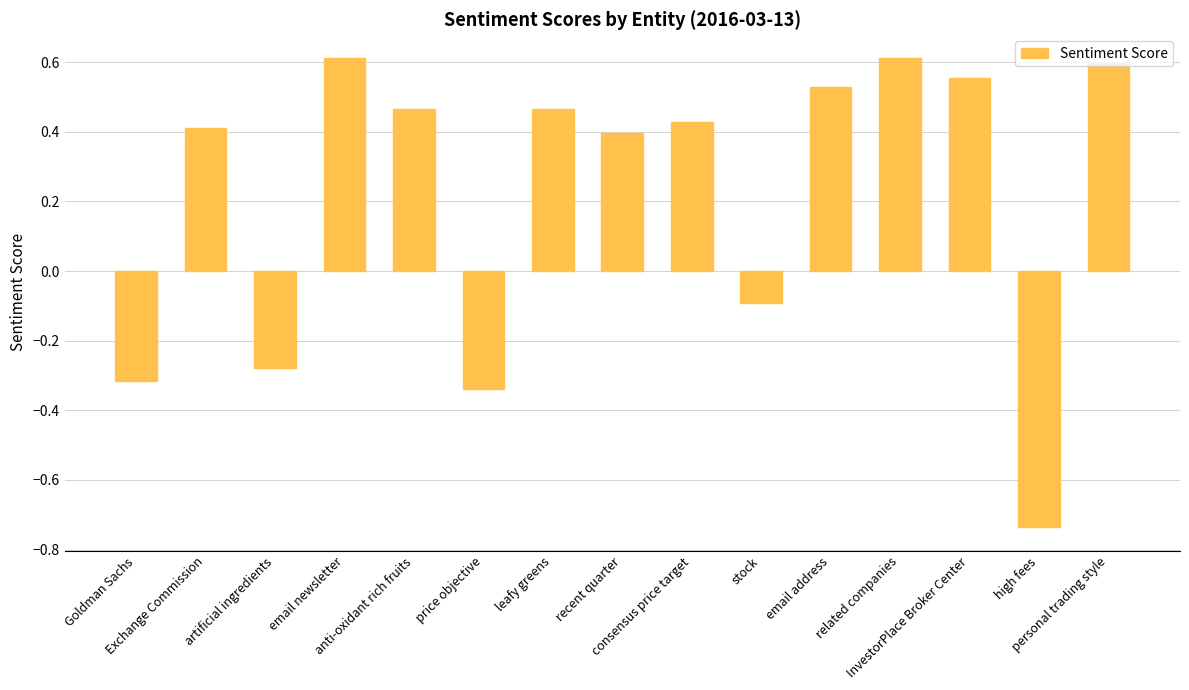

What is the average value?

0.2